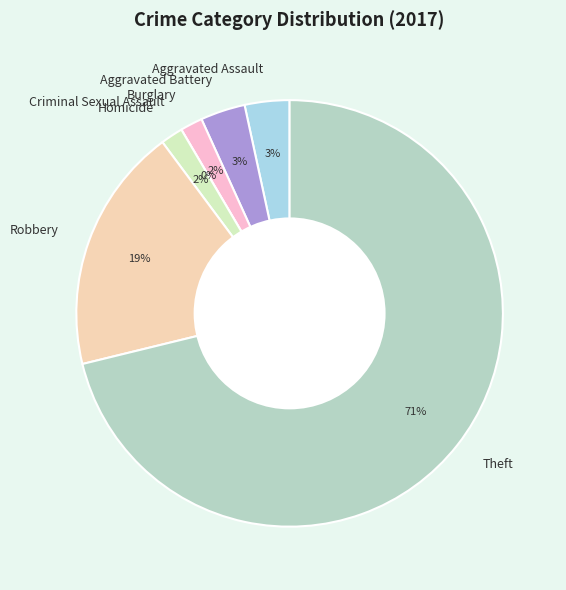

Is it true that Burglary is 2% of the pie?

True